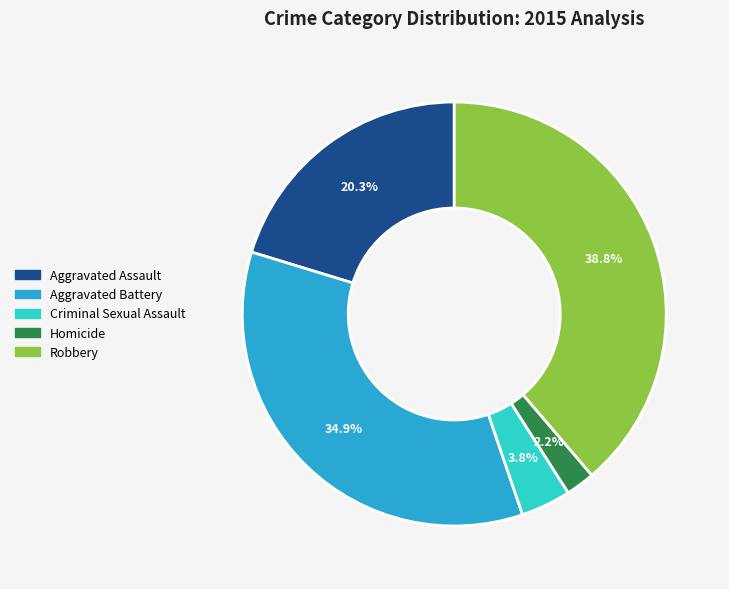

To the nearest percent, what is the combined percentage of Criminal Sexual Assault and Aggravated Battery?

39%